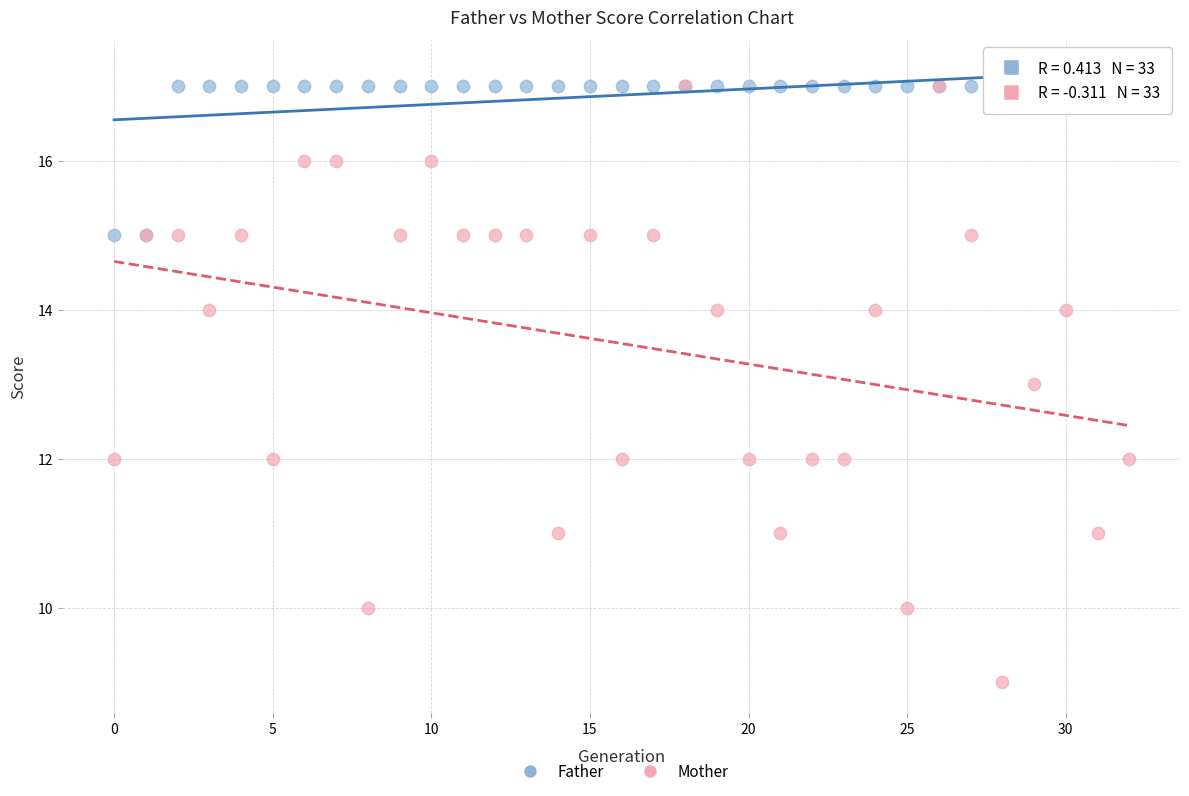

What are all the series names shown in the legend?

Father, Mother